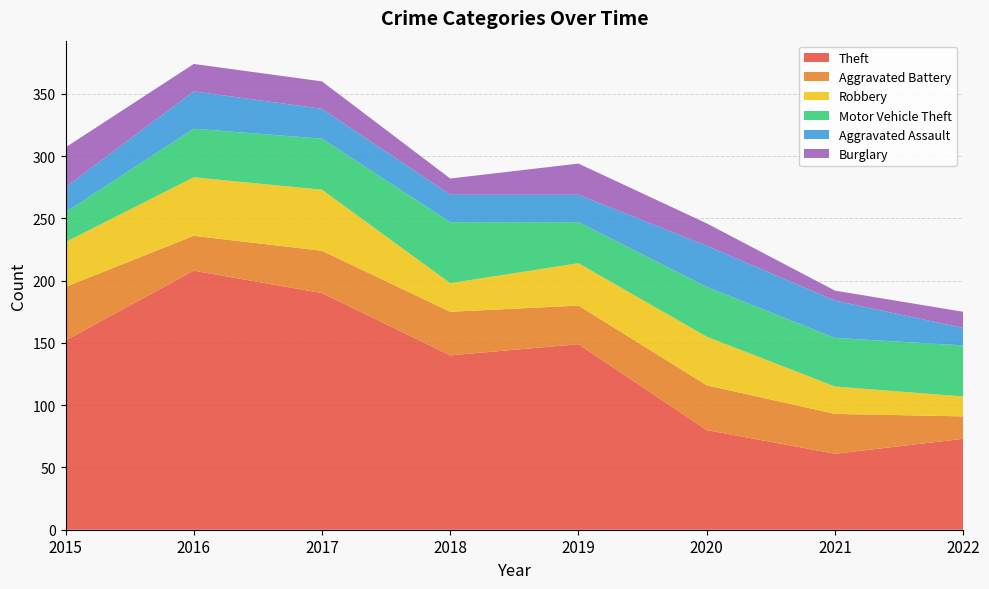

Reading right to left, extract all data points from this chart.

Theft: 73	61	80	149	140	190	208	152
Aggravated Battery: 18	32	36	31	35	34	28	43
Robbery: 16	22	39	34	23	49	47	36
Motor Vehicle Theft: 41	39	40	33	49	41	39	24
Aggravated Assault: 14	30	33	22	22	24	30	20
Burglary: 13	8	18	25	13	22	22	32